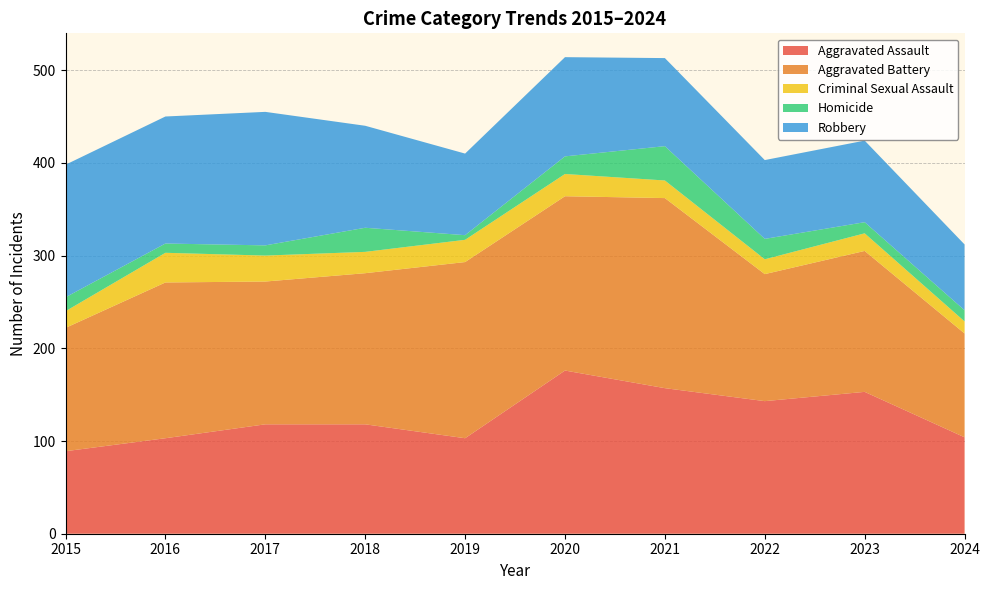

Reading right to left, transcribe all the data shown in this chart.

Aggravated Assault: 2024=104	2023=153	2022=143	2021=157	2020=176	2019=103	2018=118	2017=118	2016=103	2015=89
Aggravated Battery: 2024=112	2023=152	2022=137	2021=205	2020=188	2019=190	2018=163	2017=154	2016=168	2015=133
Criminal Sexual Assault: 2024=13	2023=19	2022=16	2021=19	2020=24	2019=24	2018=23	2017=28	2016=32	2015=18
Homicide: 2024=12	2023=12	2022=22	2021=37	2020=19	2019=5	2018=26	2017=11	2016=10	2015=15
Robbery: 2024=71	2023=88	2022=85	2021=95	2020=107	2019=88	2018=110	2017=144	2016=137	2015=143